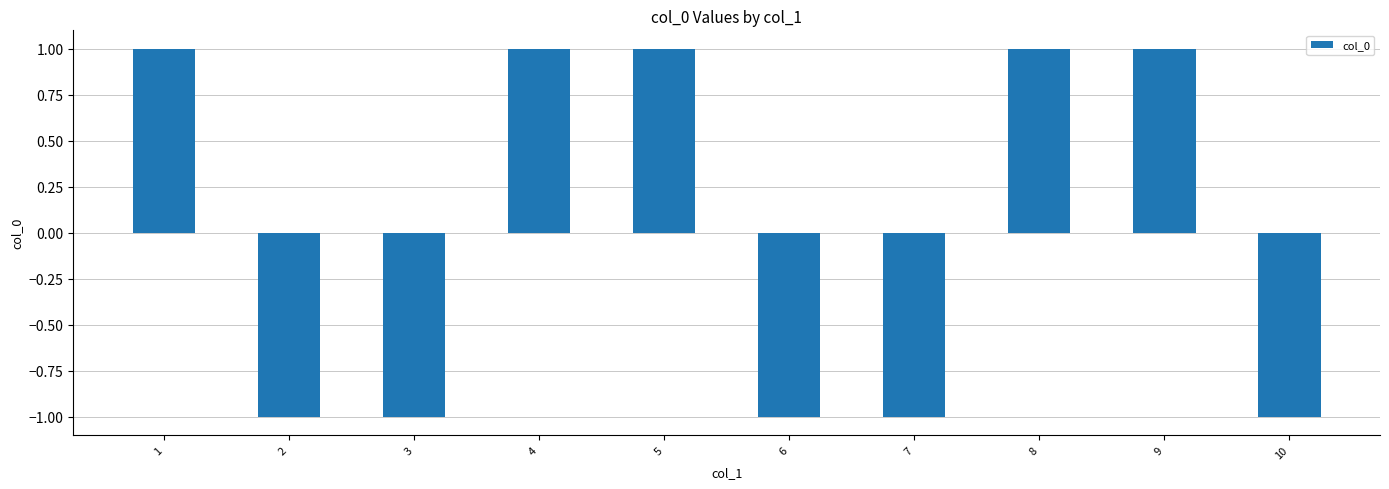

What is the maximum value shown in the chart?

1